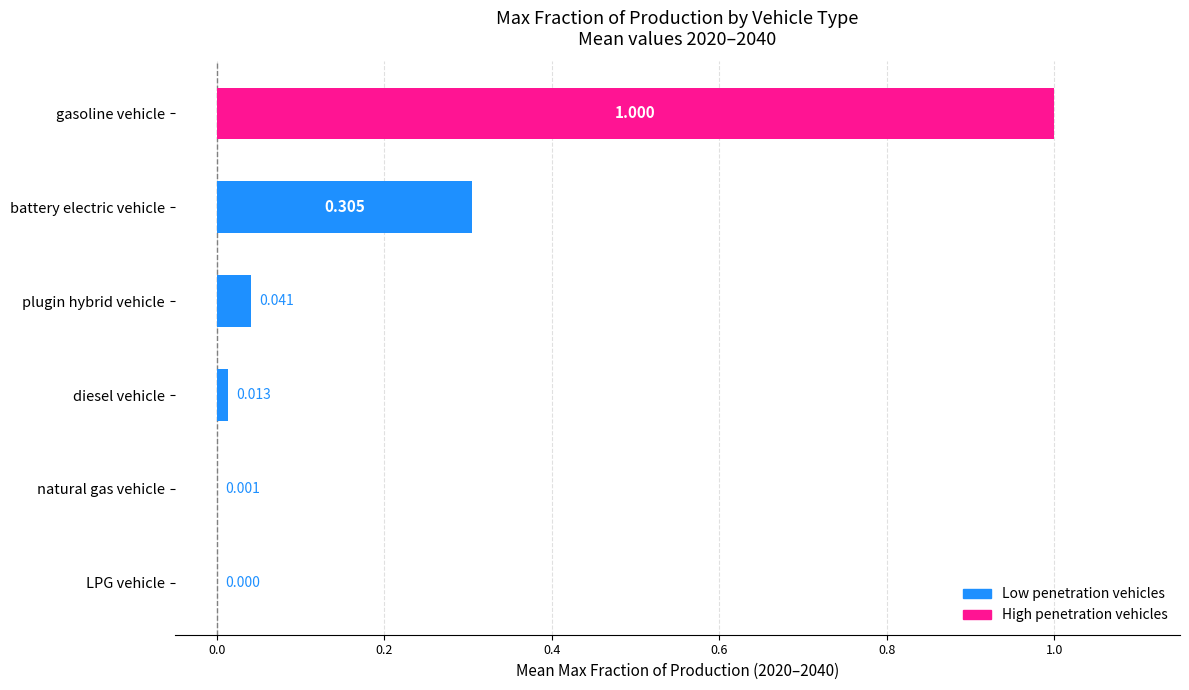

How many data points does each series have?

6